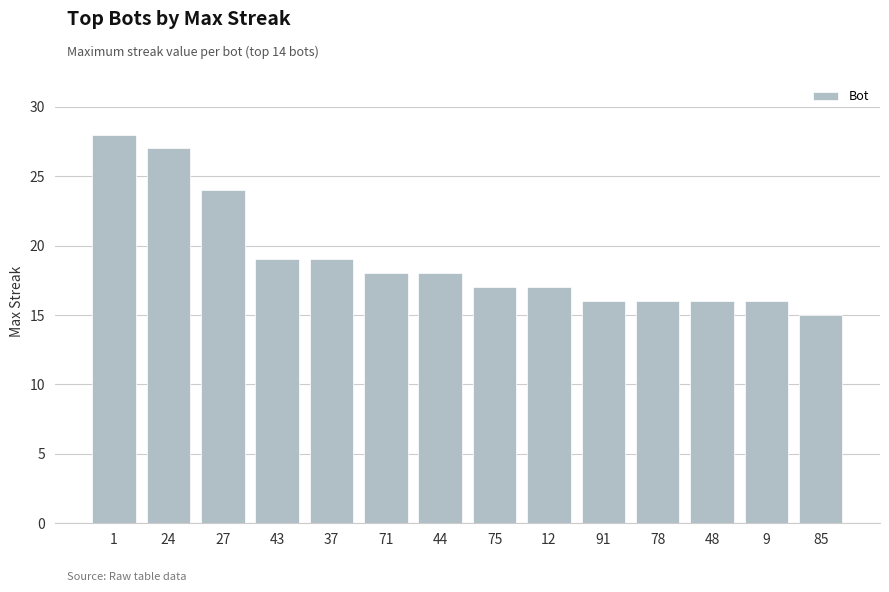

What is the sum of all values?

266